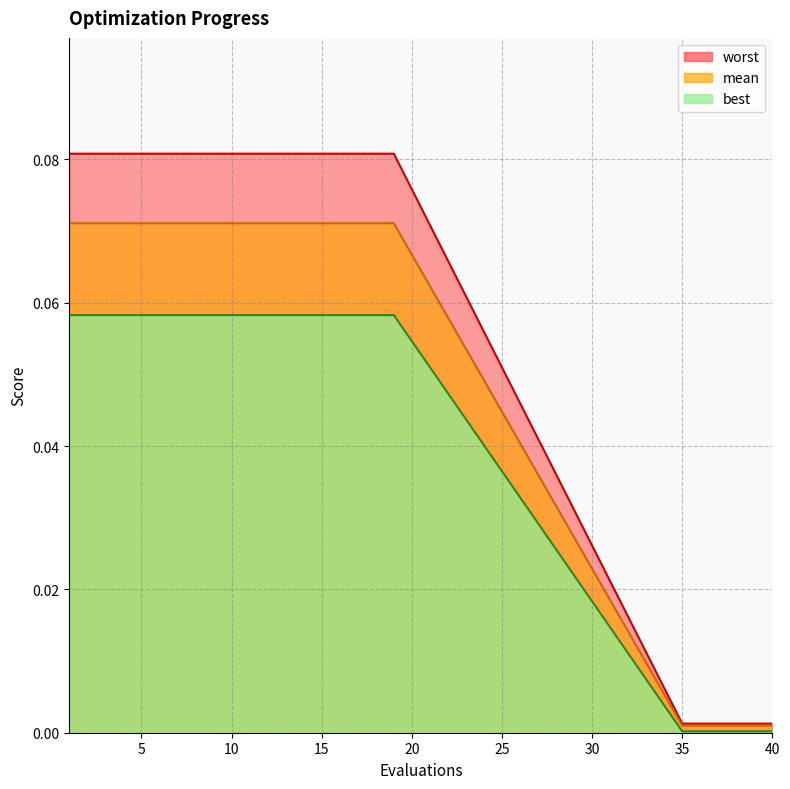

What is the sum of all worst values?

1.1